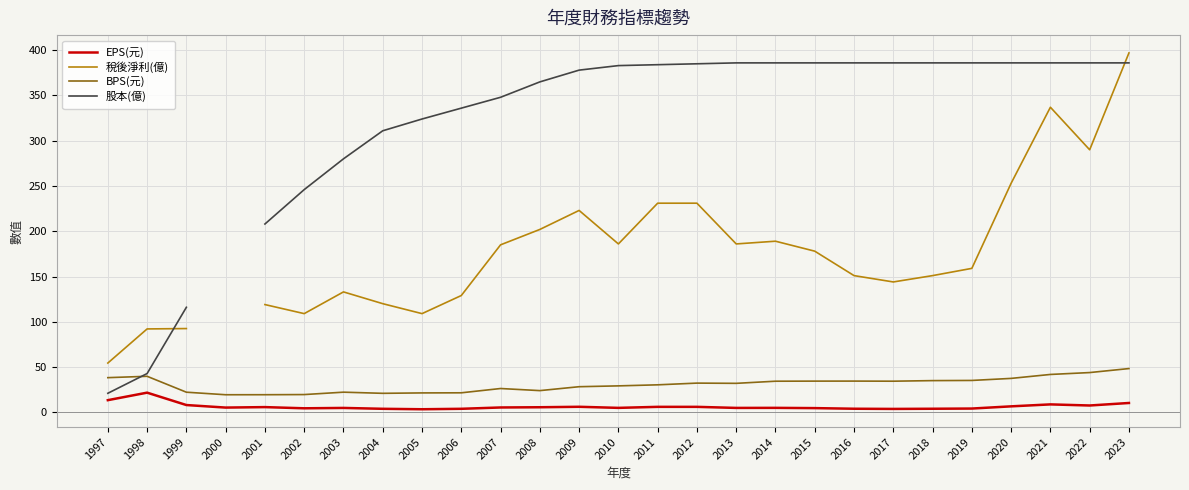

Is this an area chart (filled region under the line)?

No